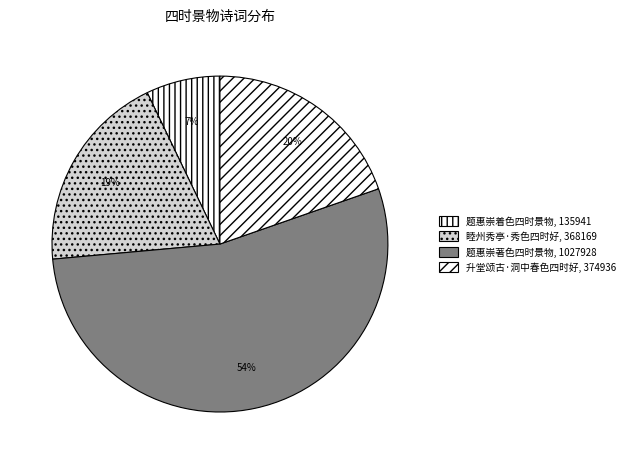

Does any single category account for the majority?

Yes